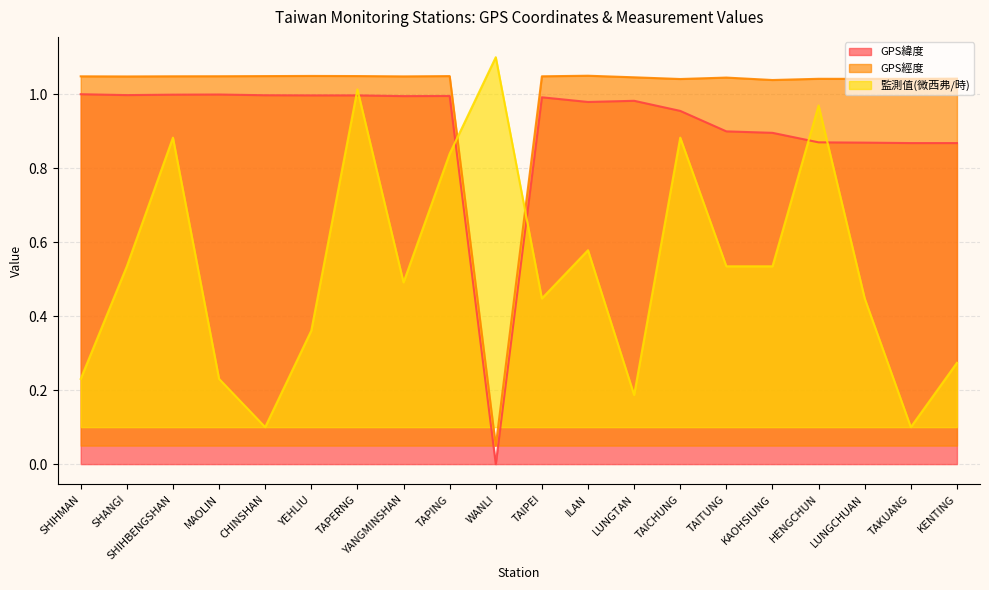

True or false: GPS緯度 has a value of 1.4 at SHANGI.

False